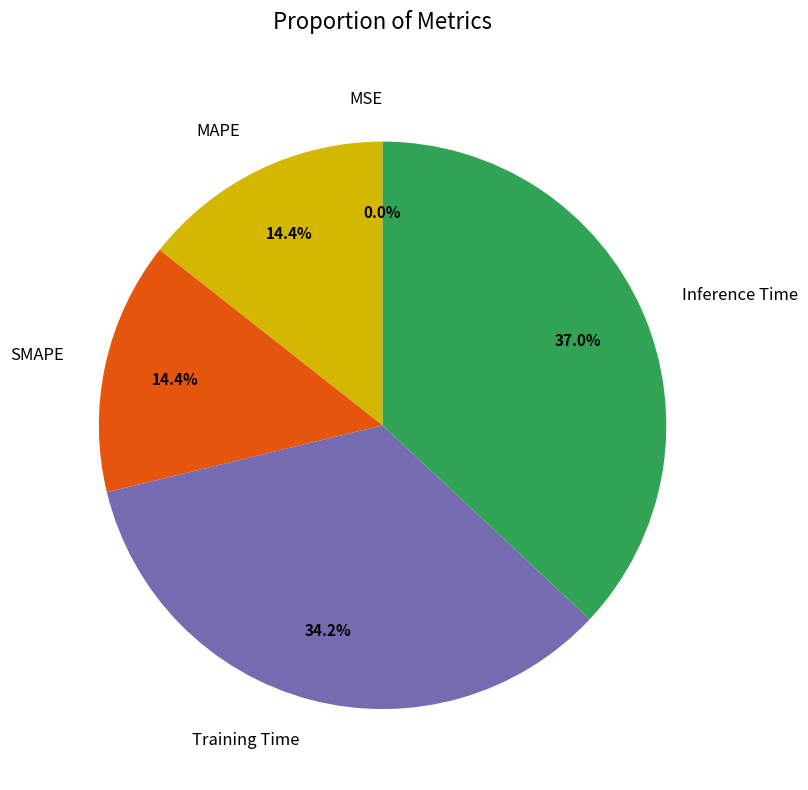

What is the largest slice in the pie chart?

Inference Time